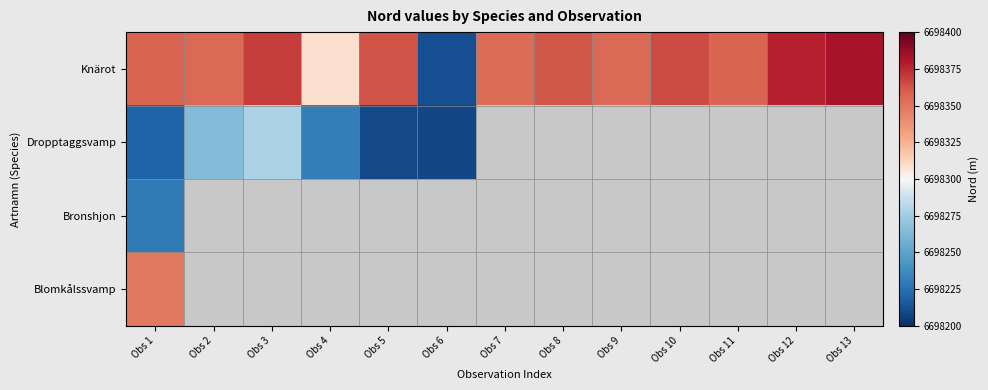

Which series has the largest total across all categories?

Knärot